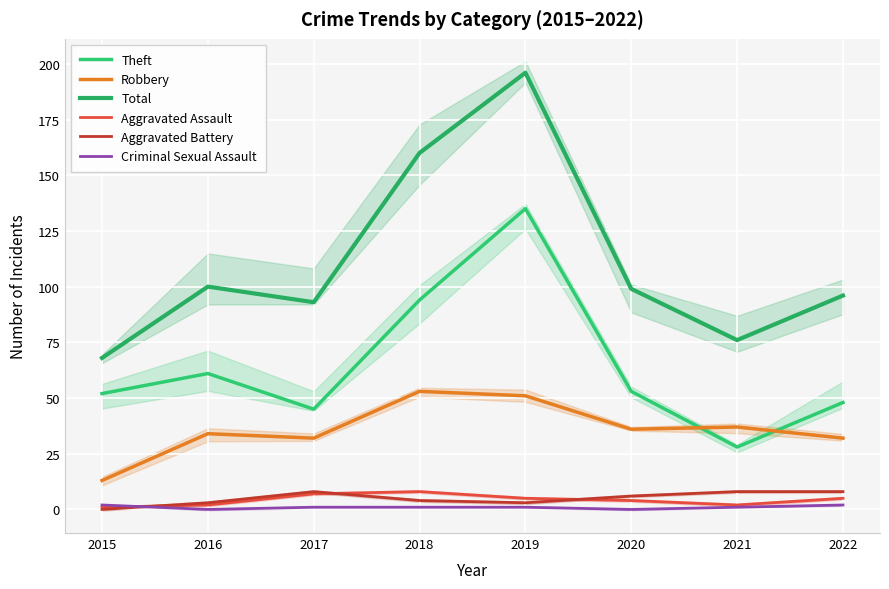

At how many categories does at least one series exceed 93?

5